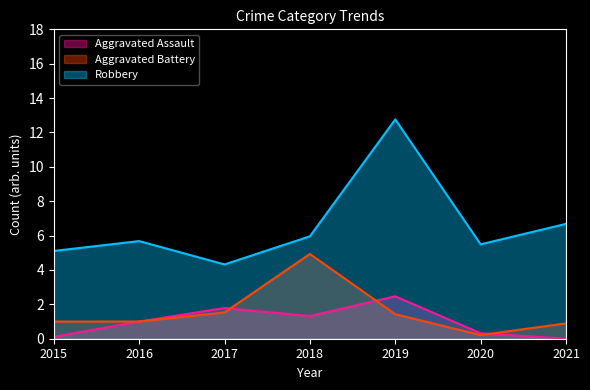

What is the difference between the second highest and second lowest values in the Robbery series?

1.6